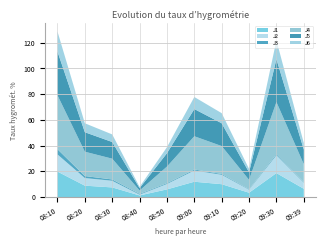

Reading left to right, what are all the values shown in this chart?

J1: 08:10=19.8	08:20=8.8	08:30=7.5	08:40=1.2	08:50=6.0	09:00=11.9	09:10=10.0	09:20=3.4	09:30=18.6	09:39=6.4
J2: 08:10=13.3	08:20=5.9	08:30=5.2	08:40=0.6	08:50=4.2	09:00=8.7	09:10=7.3	09:20=2.4	09:30=13.8	09:39=4.7
J3: 08:10=4.1	08:20=1.6	08:30=1.0	08:40=0.6	08:50=0.6	09:00=0.8	09:10=0.6	09:20=0.4	09:30=0.9	09:39=0.4
J4: 08:10=42.0	08:20=18.9	08:30=16.2	08:40=2.6	08:50=12.9	09:00=25.9	09:10=21.7	09:20=7.3	09:30=40.5	09:39=14.0
J5: 08:10=33.9	08:20=15.2	08:30=13.0	08:40=1.8	08:50=10.4	09:00=21.1	09:10=17.7	09:20=5.8	09:30=33.3	09:39=11.4
J6: 08:10=15.6	08:20=7.0	08:30=5.9	08:40=1.0	08:50=4.7	09:00=9.4	09:10=7.9	09:20=2.6	09:30=14.7	09:39=5.1